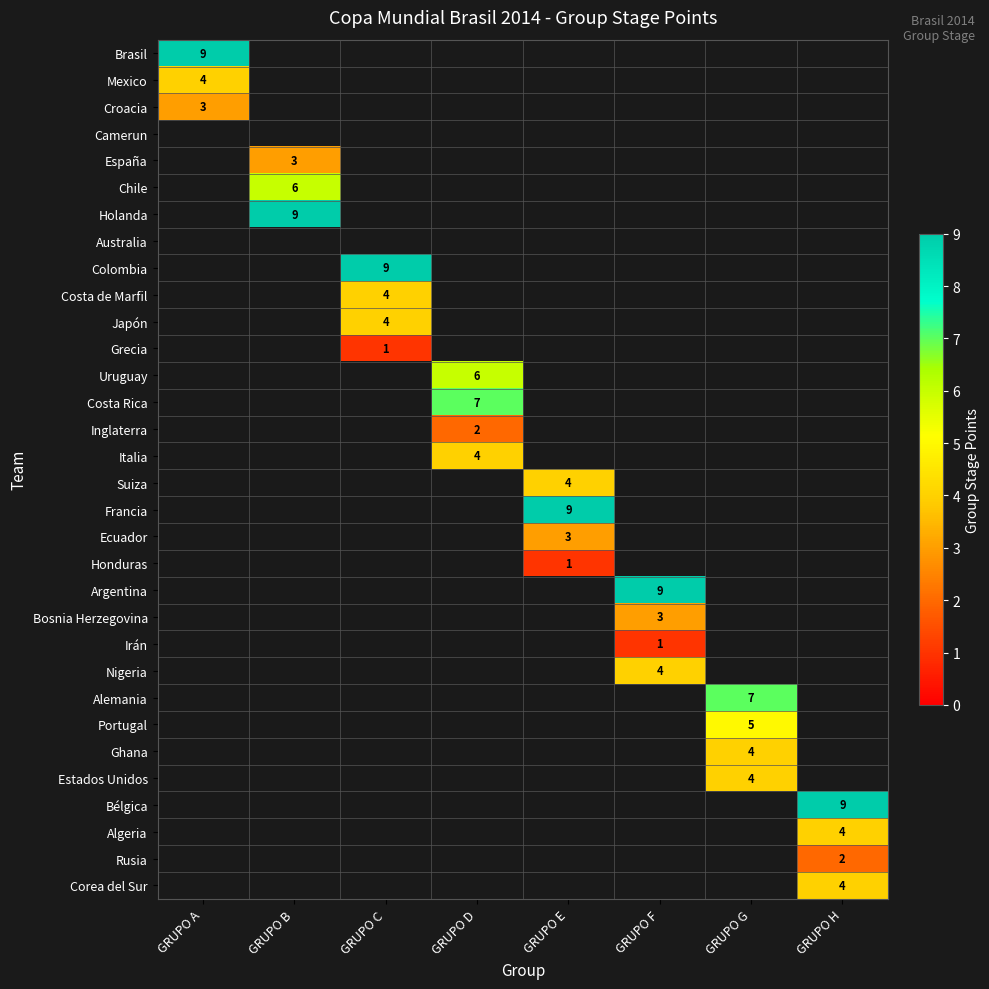

What is the spread (max minus min) of values at GRUPO D?

7